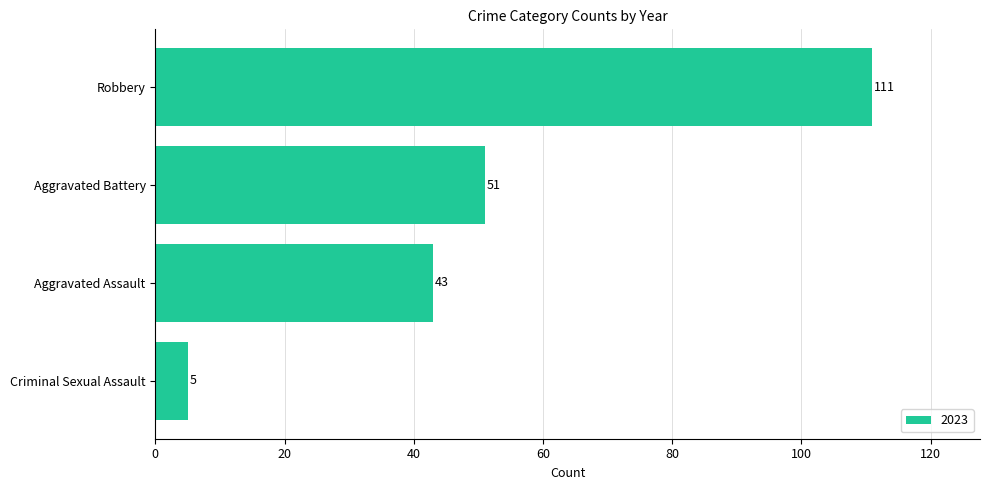

True or false: the data shows 173 at Robbery.

False